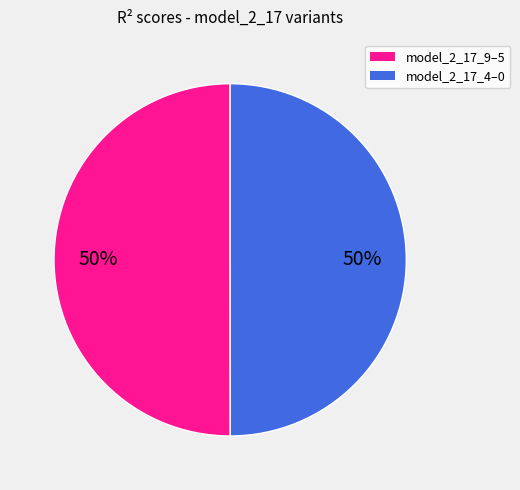

To the nearest percent, what is the average slice percentage?

50%